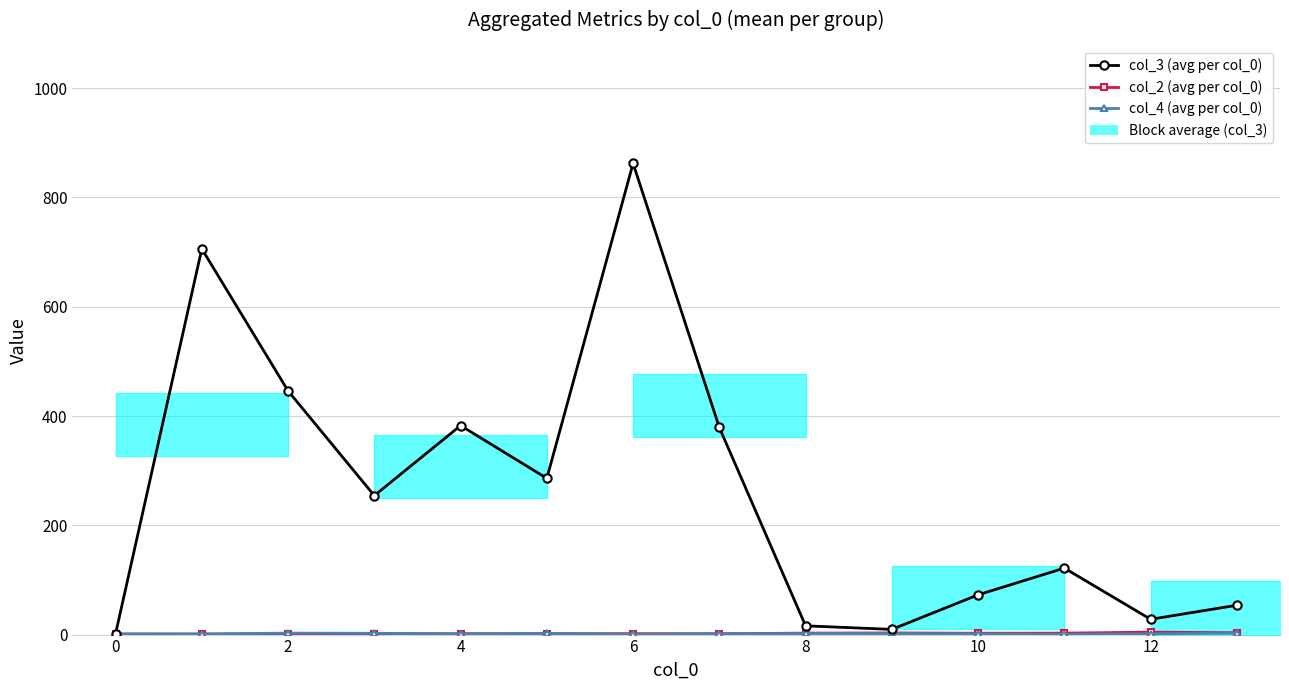

Reading left to right, list all the values displayed in this chart.

col_3 (avg per col_0): 1.2	706.0	446.0	254.3	382.5	286.0	862.3	379.0	16.0	9.5	72.8	121.7	28.0	53.7
col_2 (avg per col_0): 1.0	1.0	1.3	1.7	1.5	1.7	1.7	1.5	2.7	3.0	2.5	2.7	4.5	3.3
col_4 (avg per col_0): 1.2	1.0	2.7	2.3	1.2	2.0	0.7	1.5	2.0	2.0	1.5	0.7	1.5	2.7